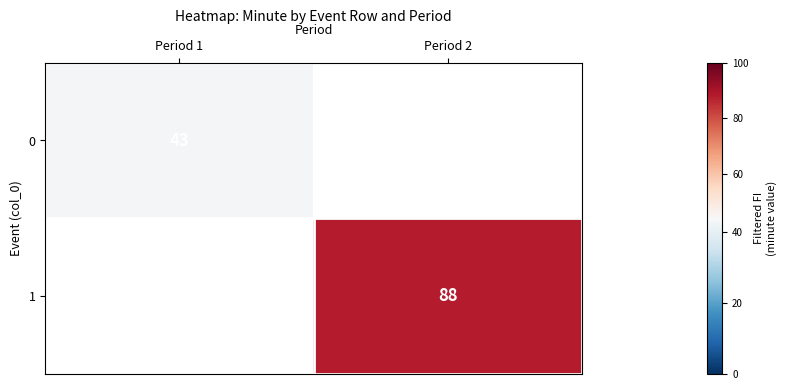

Which has a higher value, Period 1 or Period 2?

Period 2